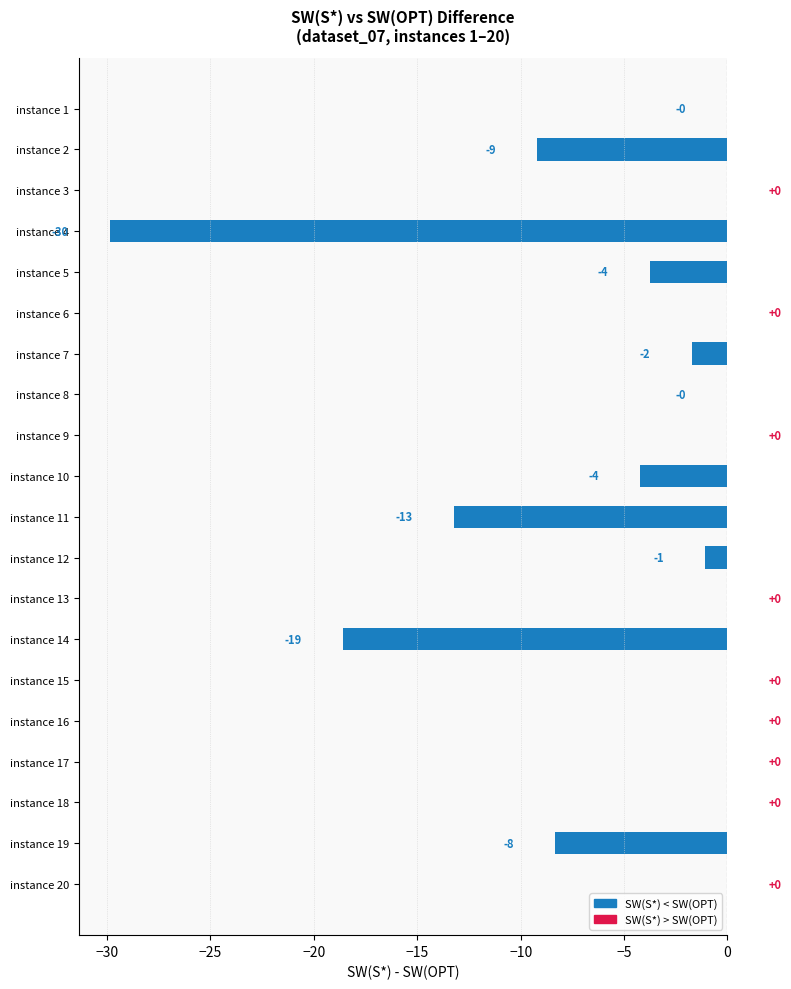

Where is the data nearest to the value -14?

instance 11